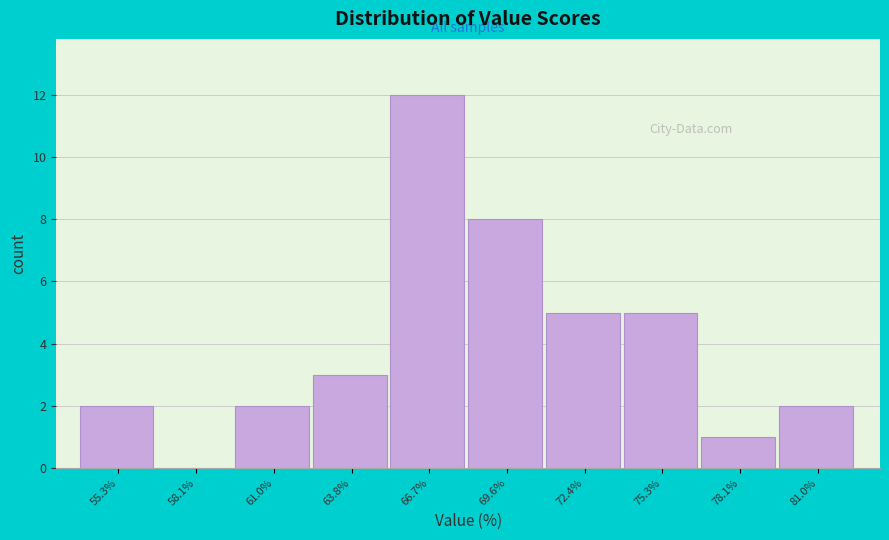

What is the height of the bar covering 71.0 to 74.0 on the x-axis? Neither the bar edges nor the heights are printed on the chart, so give them approximately, as read against the axes.

5